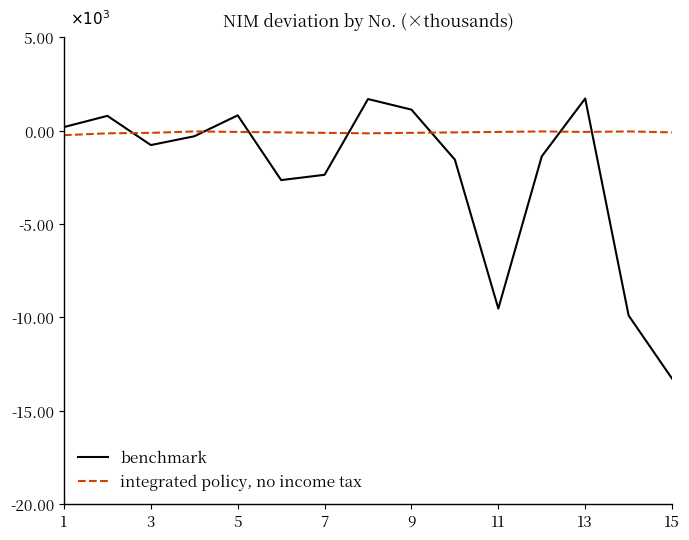

Which series has the largest total across all categories?

integrated policy, no income tax